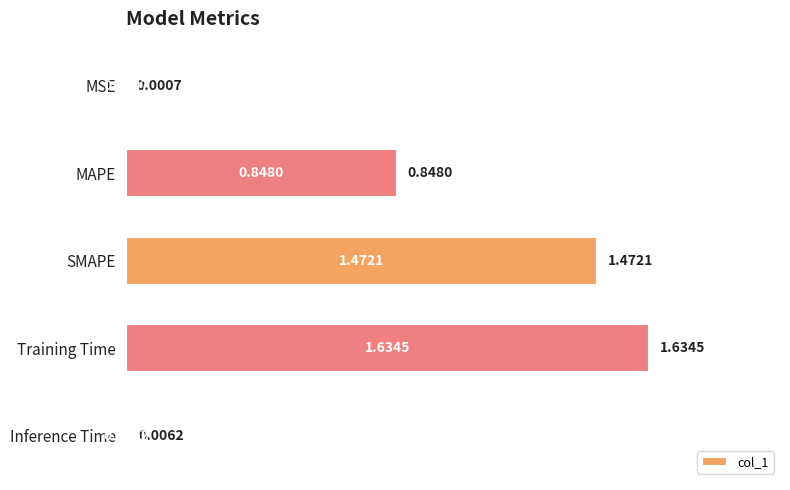

Where is the data nearest to the value 0?

MSE